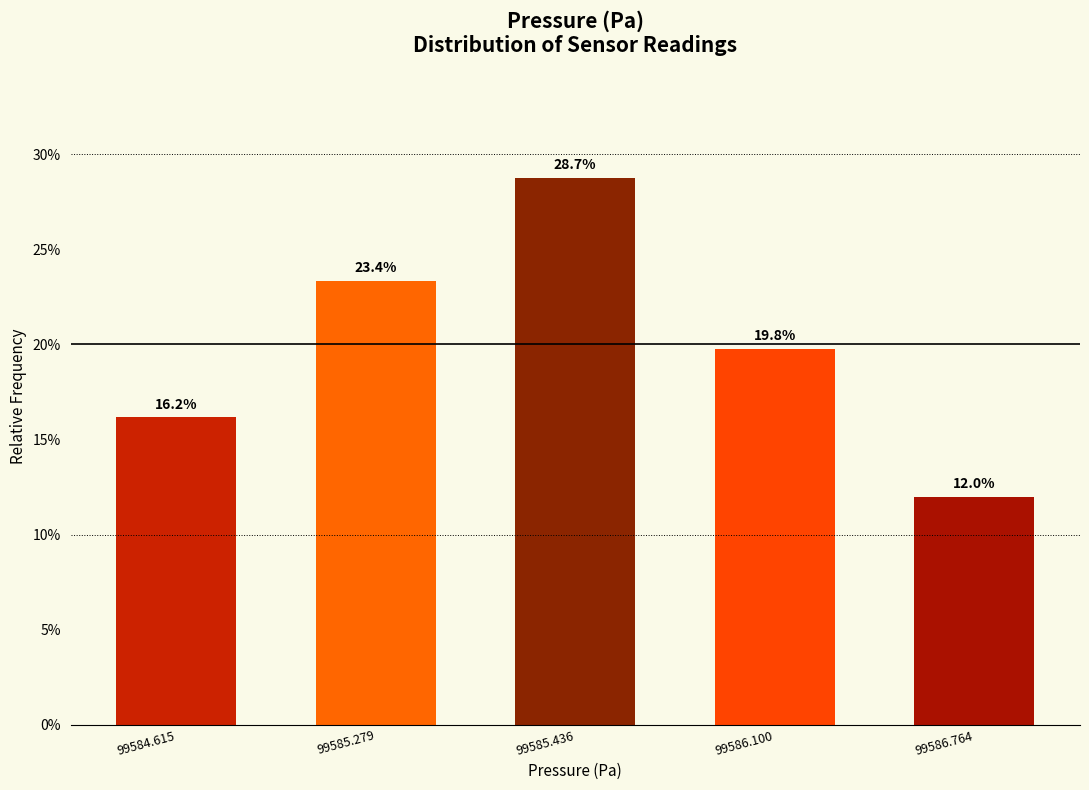

Reading left to right, extract all data points from this chart.

16.2	23.4	28.7	19.8	12.0